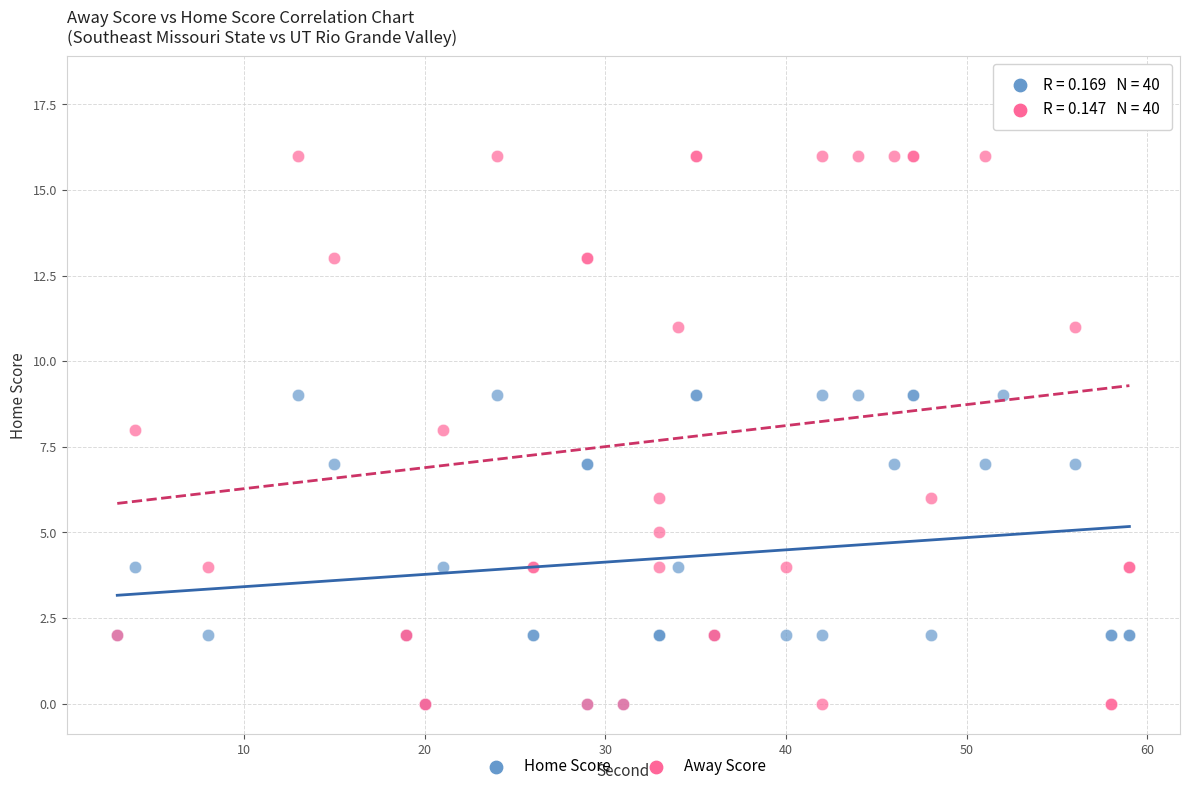

What are all the series names shown in the legend?

Home Score, Away Score